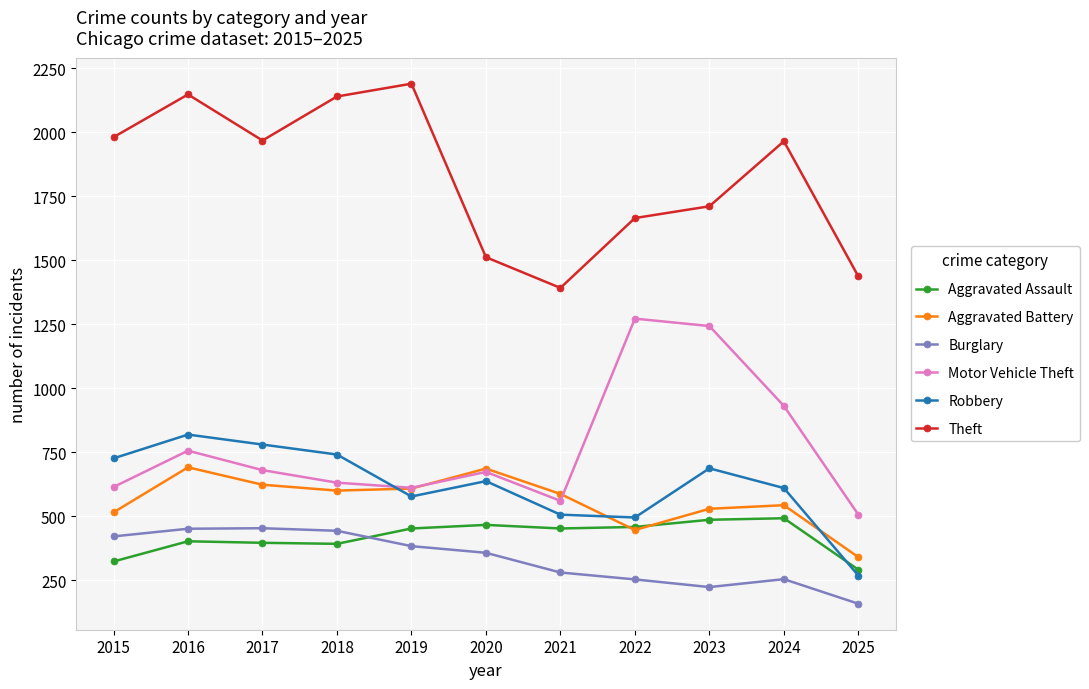

Which series changed the most between 2019 and 2025?

Theft